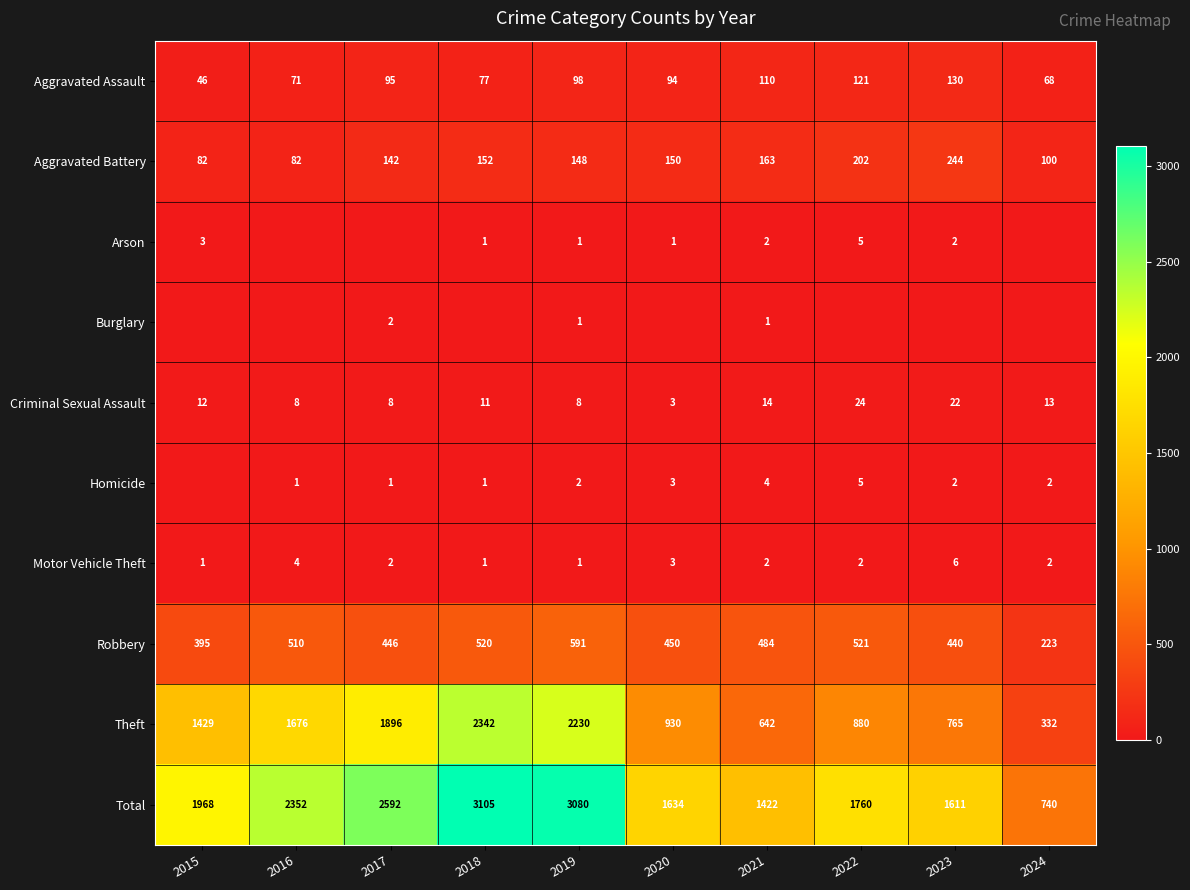

How many categories are shown in the chart?

10